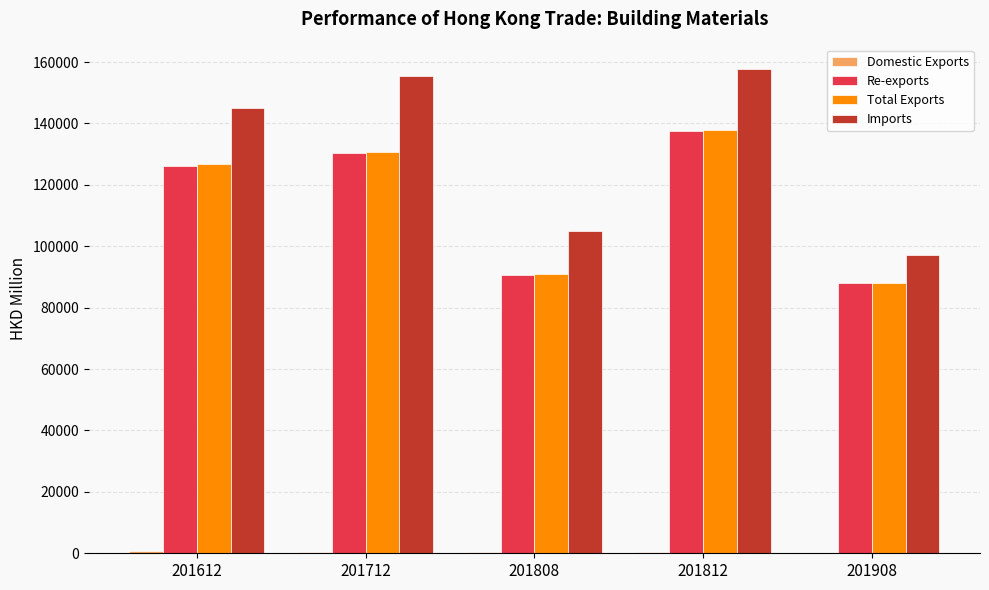

At which category is the sum across all series the highest?

201812